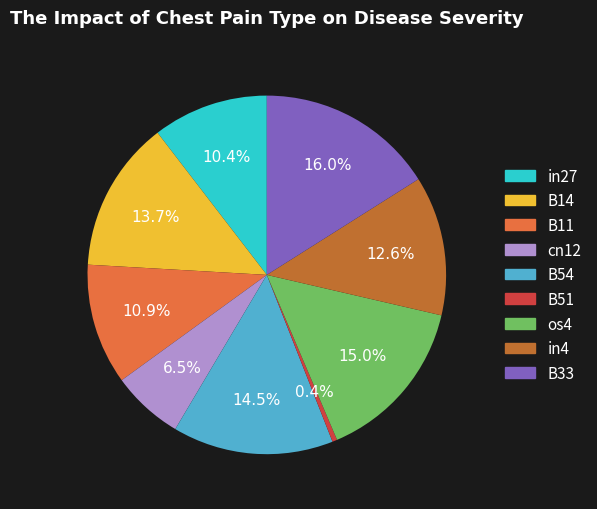

True or false: os4 accounts for 15% of the total.

True